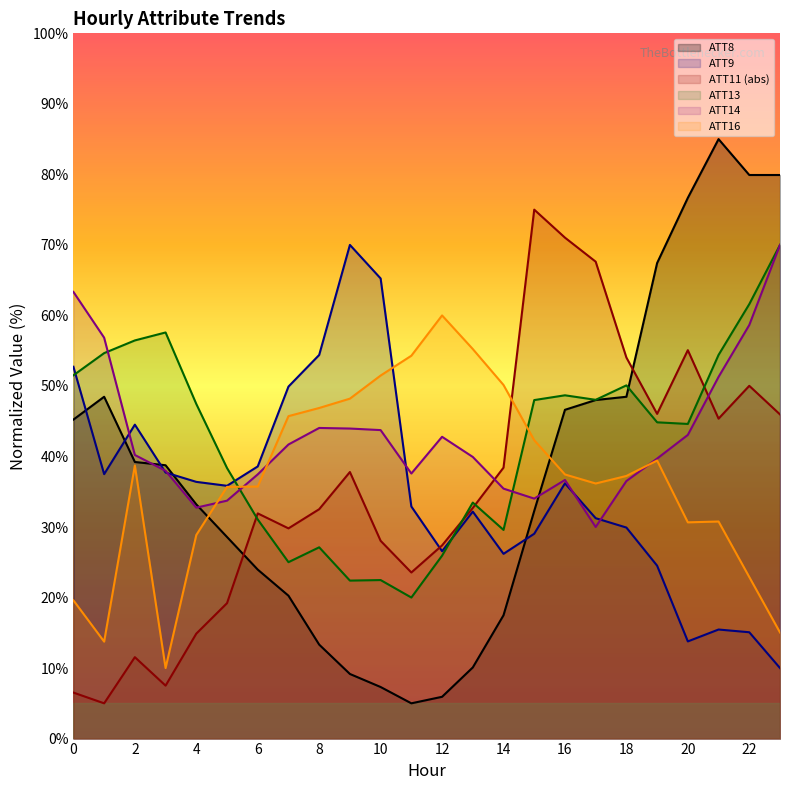

What is the value of the ATT16 point at the 3rd from the left?

38.7